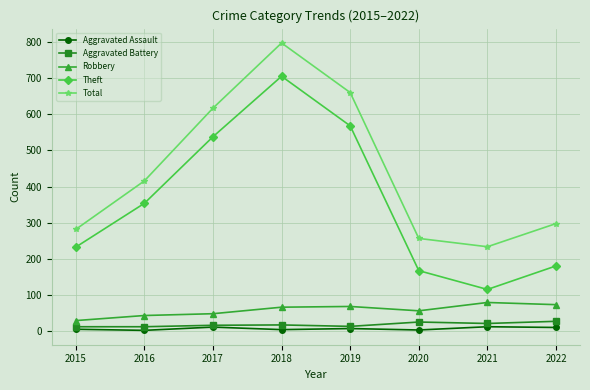

The Aggravated Battery series shows 26 at 2020. True or false?

True